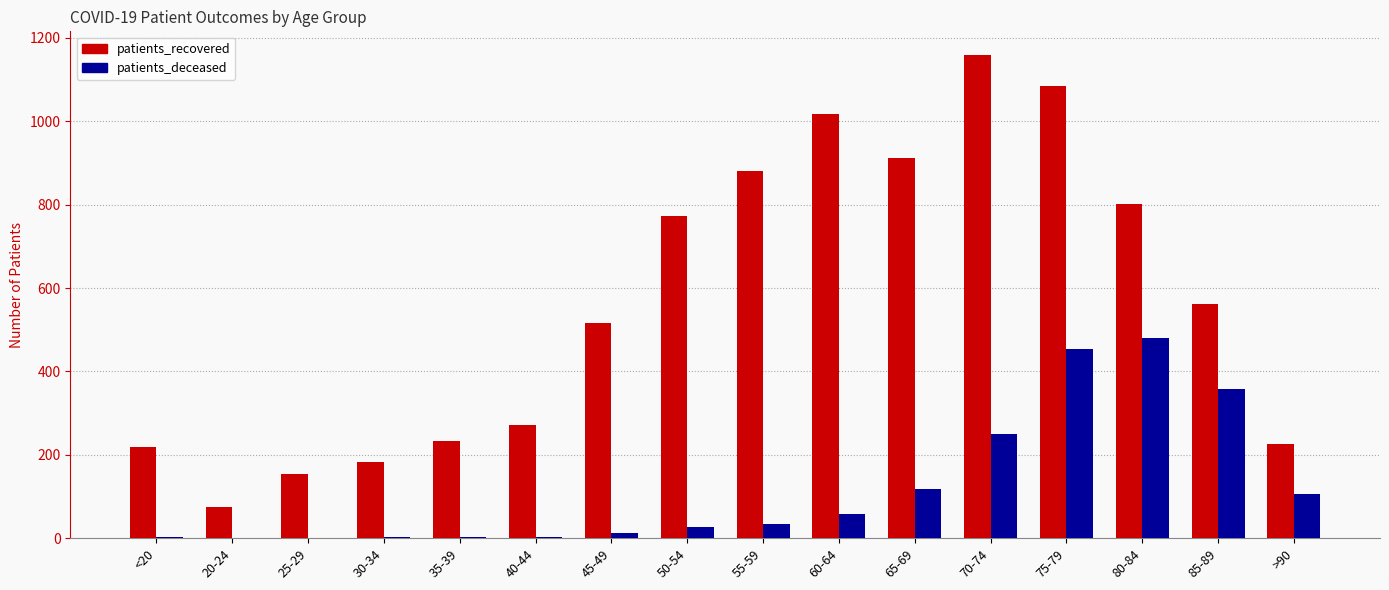

True or false: patients_deceased has a value of 28 at 50-54.

True